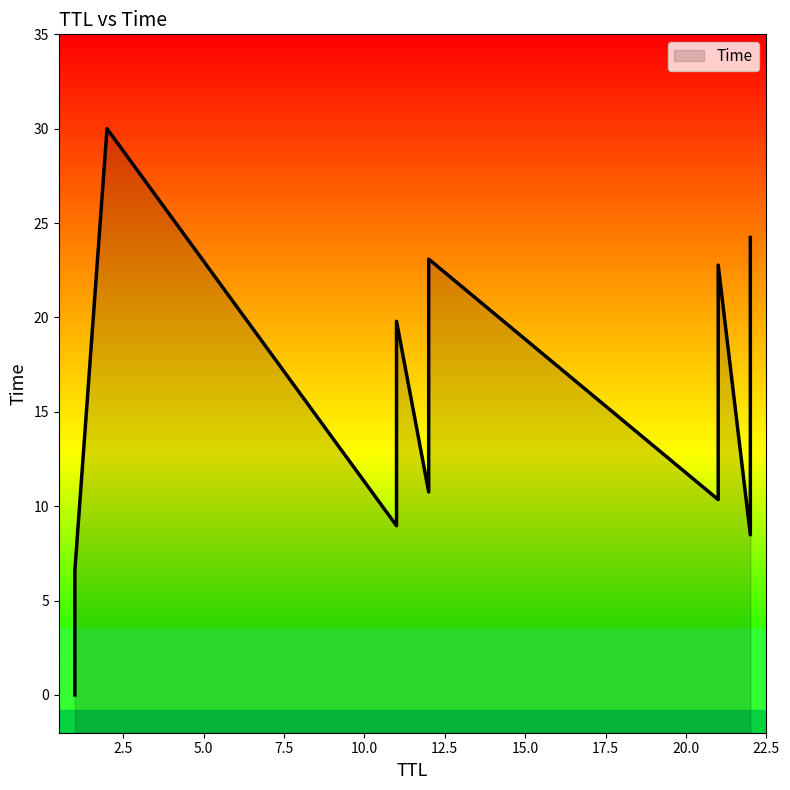

What is the sum of all values?

245.1